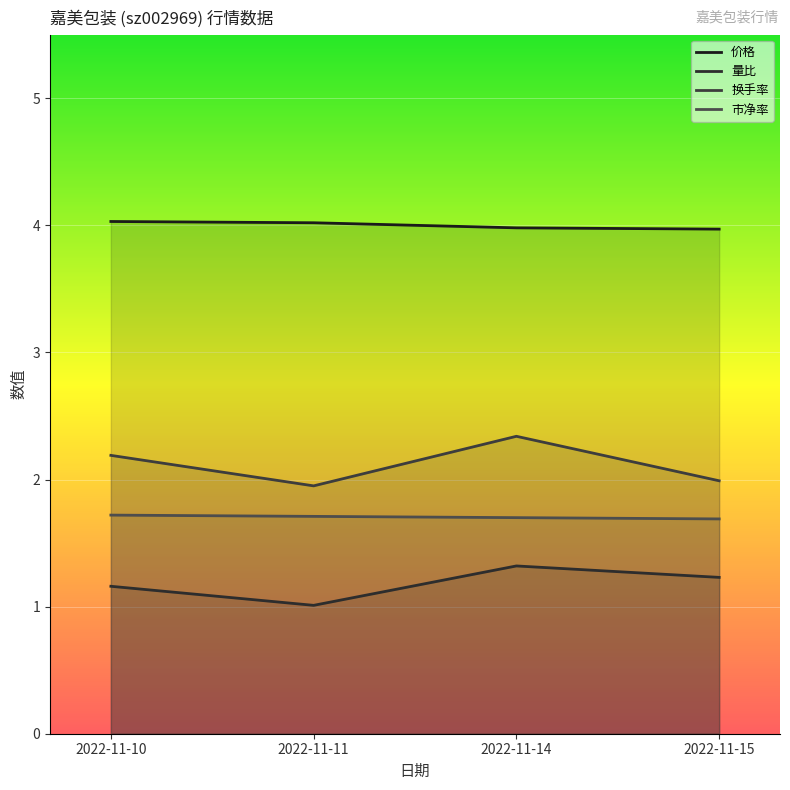

List the labels in order of 量比 value, largest first.

2022-11-14, 2022-11-15, 2022-11-10, 2022-11-11